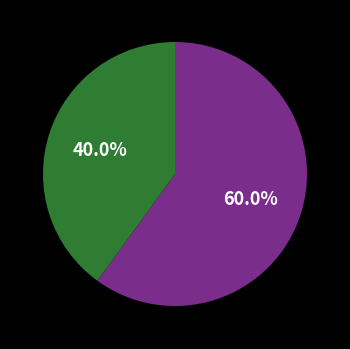

How many slices are in this pie chart?

2